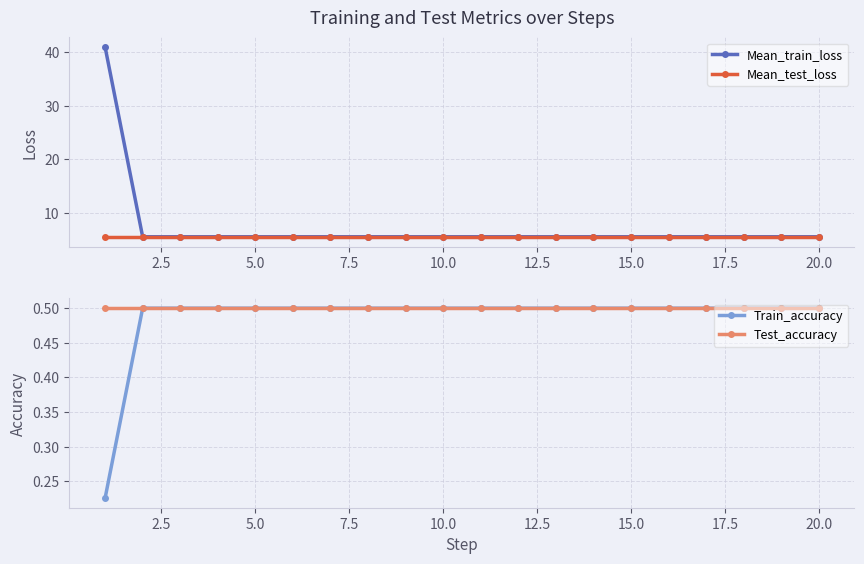

What is the maximum value for Mean_test_loss?

5.4